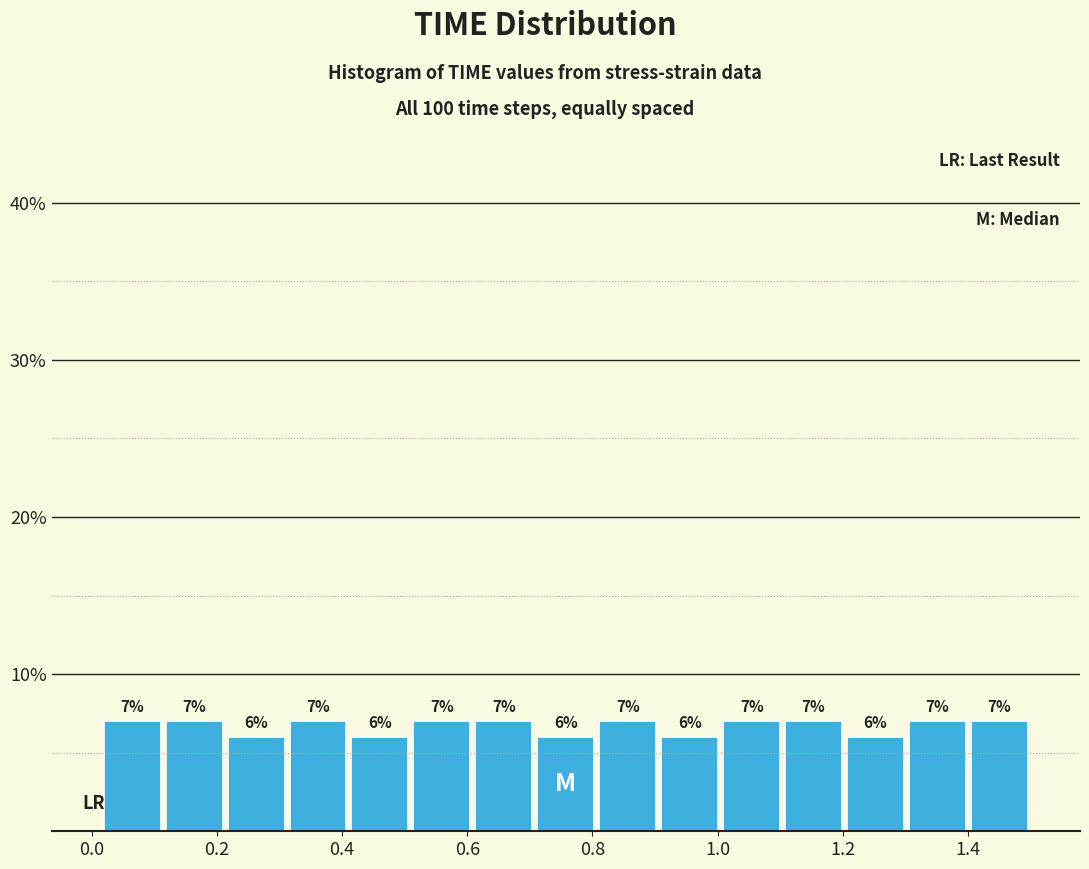

Reading left to right, transcribe this chart: for each bar, give the range it covers on the x-axis and its height. The bar edges are not printed on the chart, so give them approximately, as read against the axis.

0.02 to 0.12: 7
0.12 to 0.22: 7
0.22 to 0.32: 6
0.32 to 0.42: 7
0.42 to 0.52: 6
0.52 to 0.60: 7
0.60 to 0.70: 7
0.70 to 0.80: 6
0.80 to 0.90: 7
0.90 to 1.00: 6
1.00 to 1.10: 7
1.10 to 1.20: 7
1.20 to 1.30: 6
1.30 to 1.40: 7
1.40 to 1.50: 7